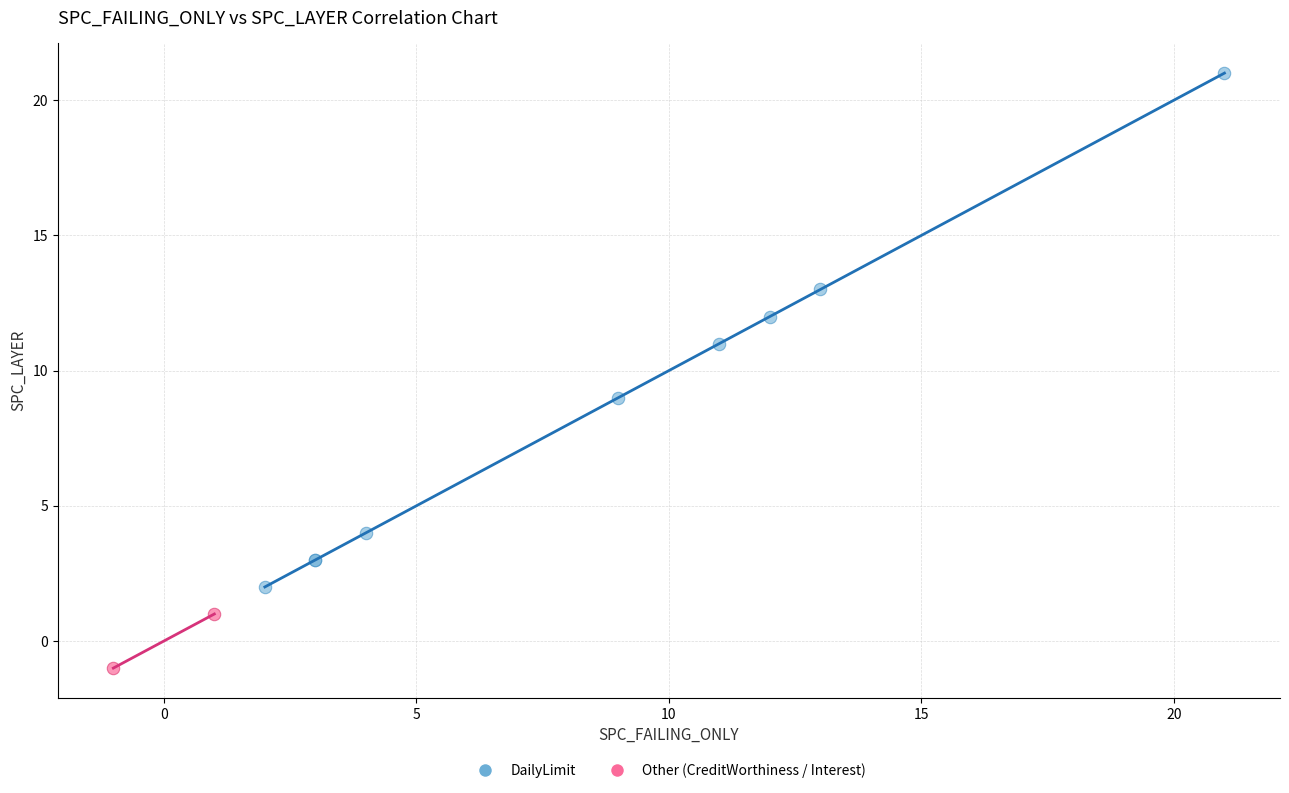

Which series has the largest Y range (max minus min)?

DailyLimit